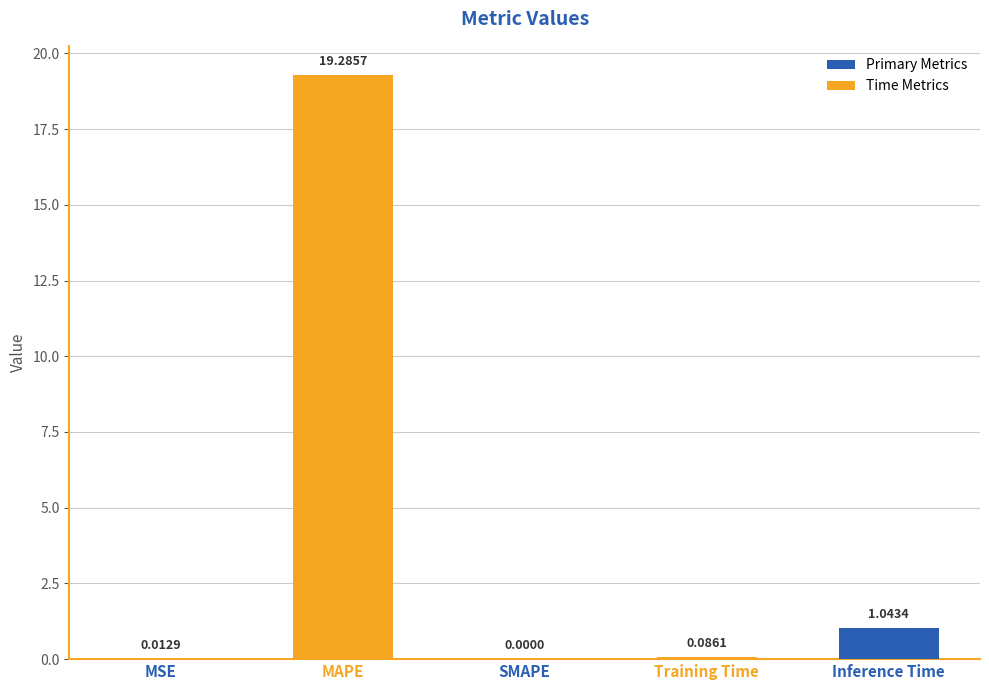

How many series are shown in this chart?

1